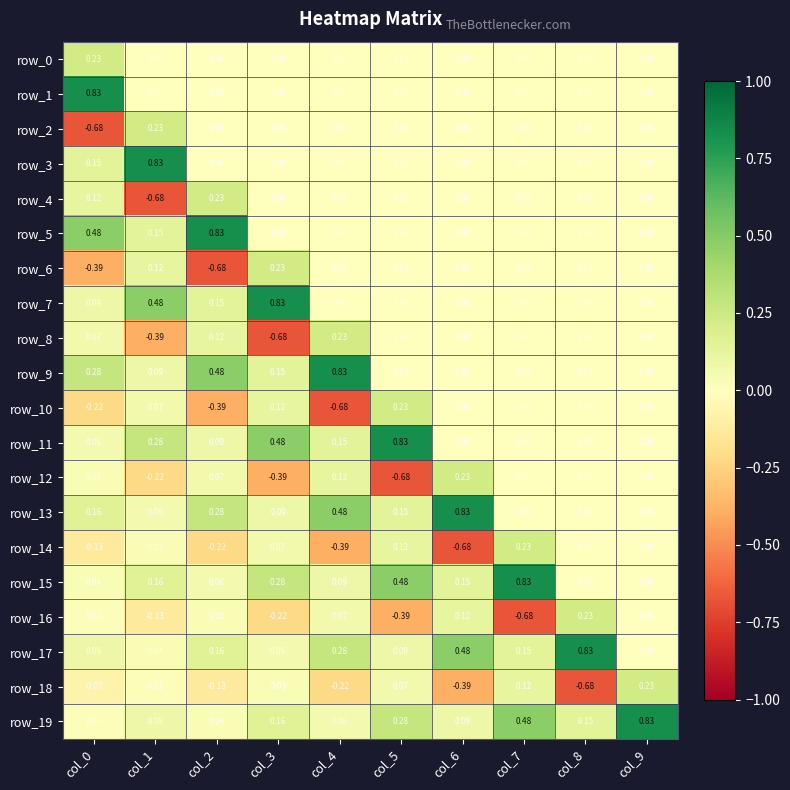

Is the value of row_3 at col_2 greater than the value of row_0 at col_1?

No